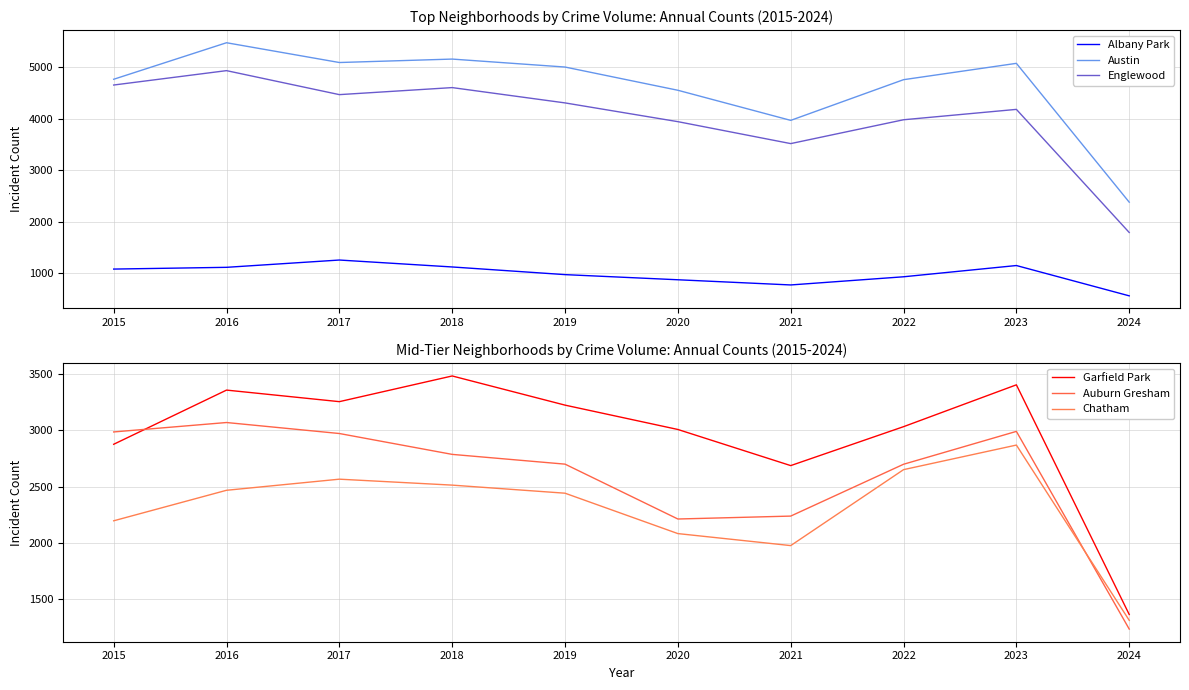

How many values in the Chatham series exceed 2467?

4